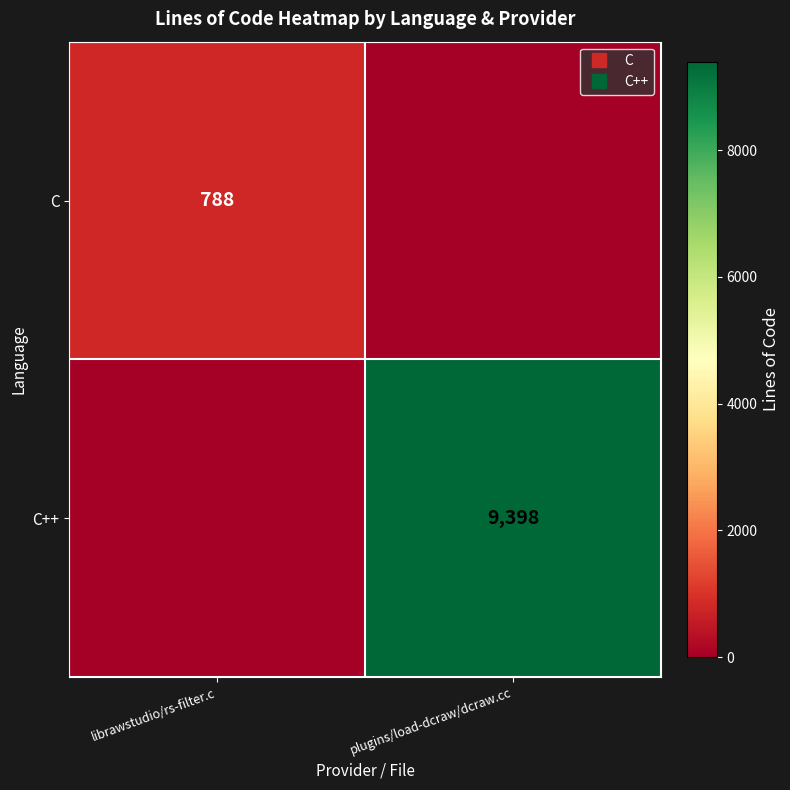

True or false: C has a value of 351 at librawstudio/rs-filter.c.

False